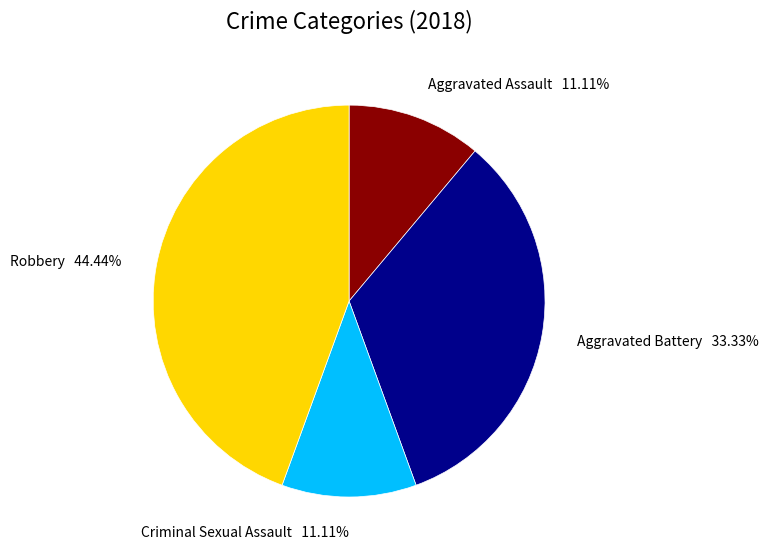

How many segments does this pie chart have?

4